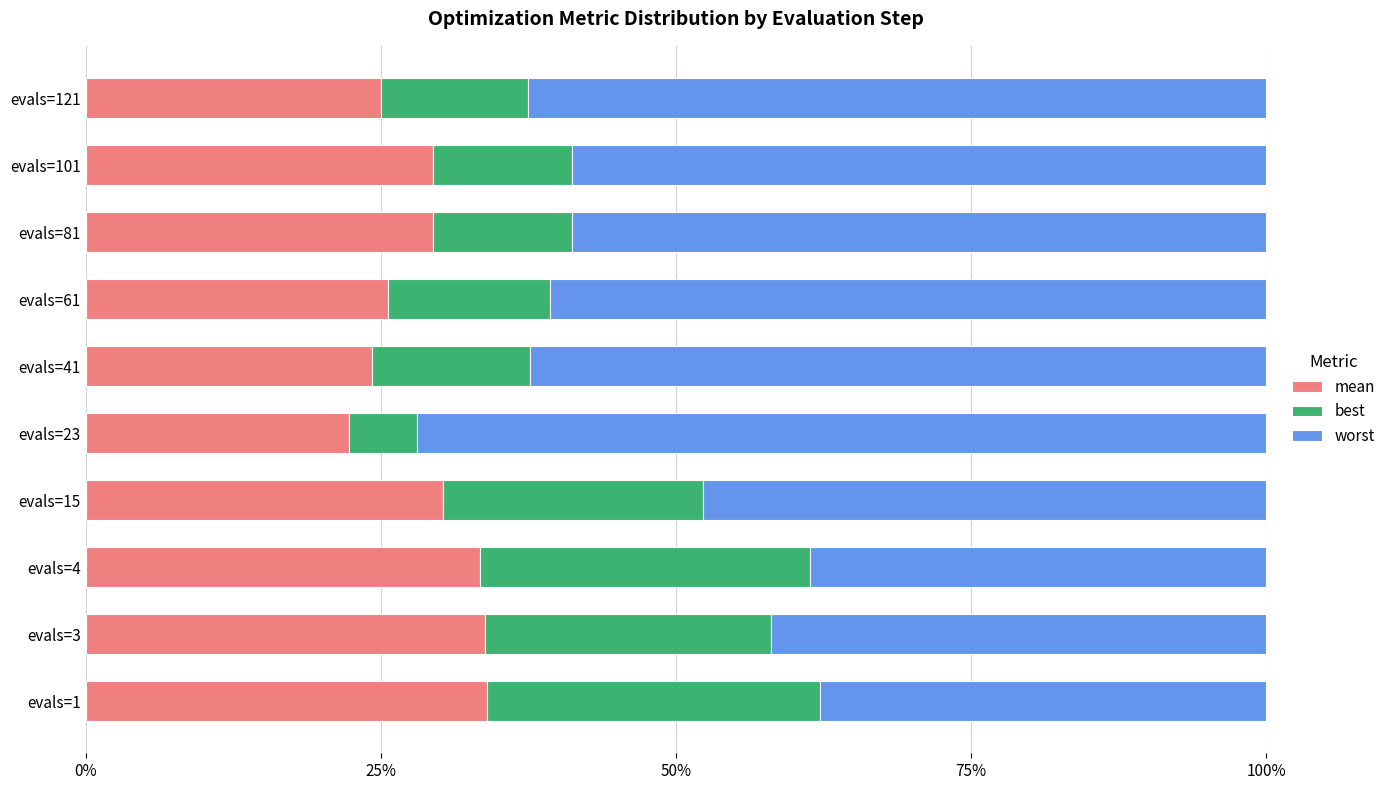

Count the number of categories in the chart.

10